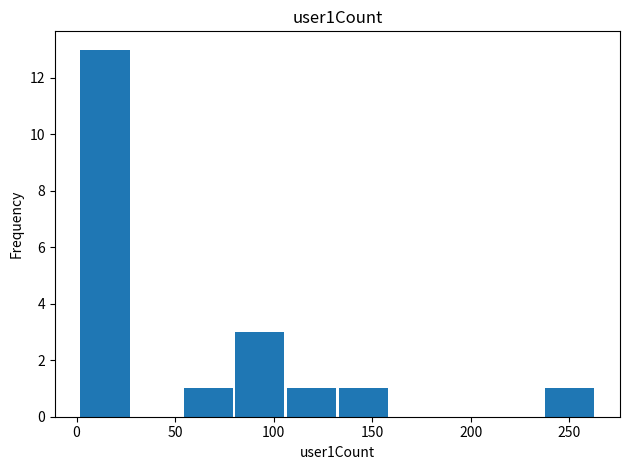

What is the sum of all values?

20